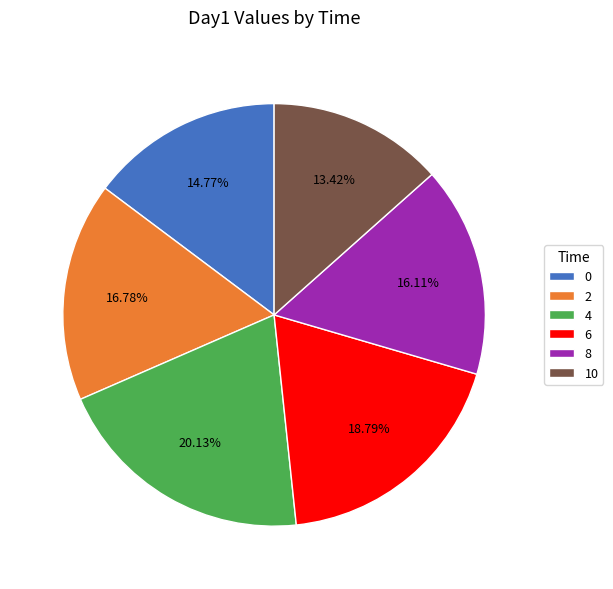

Is it true that 8 is 16% of the pie?

True